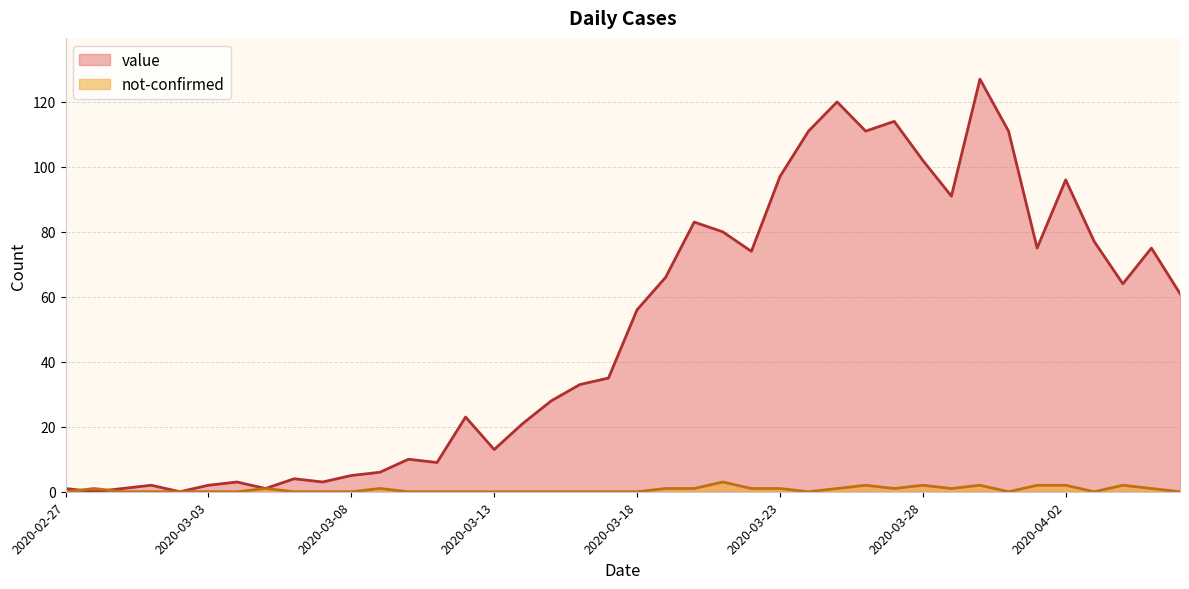

What are all the series names shown in the legend?

value, not-confirmed